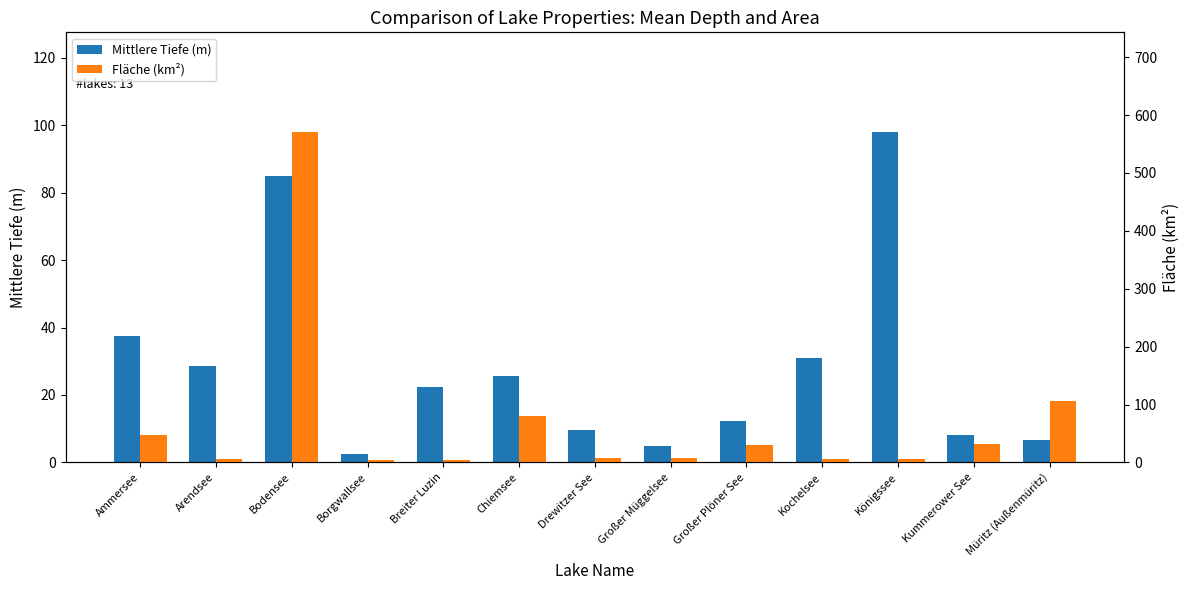

What position from the right is Breiter Luzin?

9